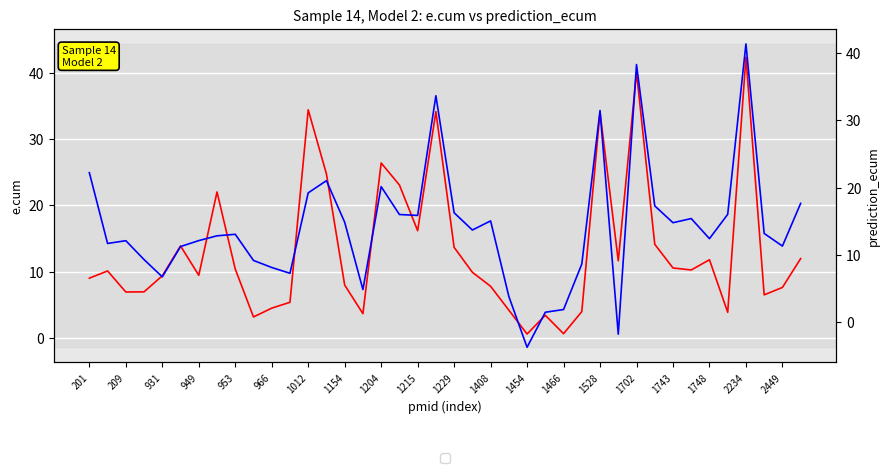

What is the spread (max minus min) of values at 33?

5.1